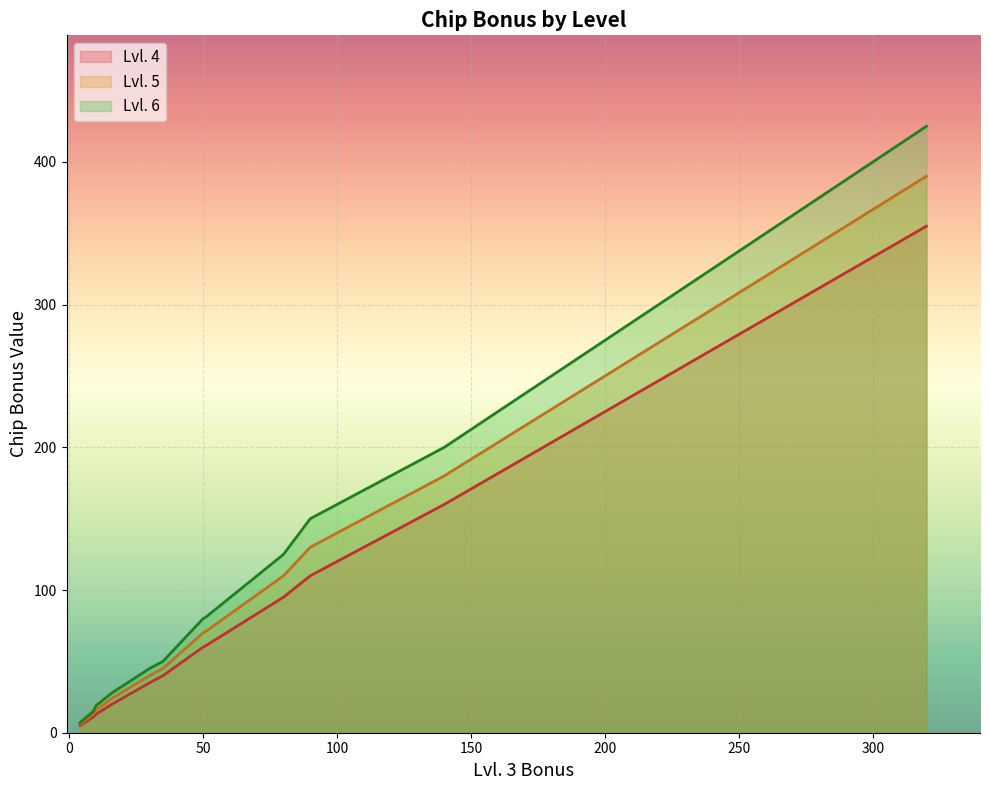

True or false: Lvl. 6 and Lvl. 4 intersect in this chart.

False